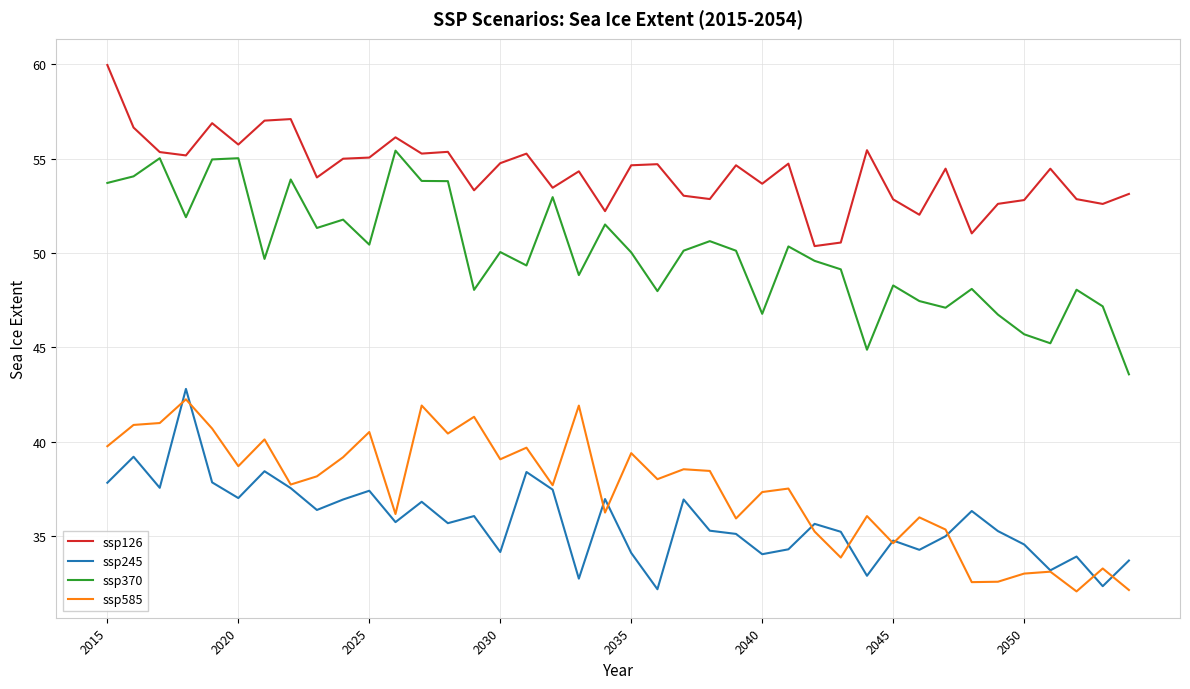

Which series has the largest range (max minus min)?

ssp370